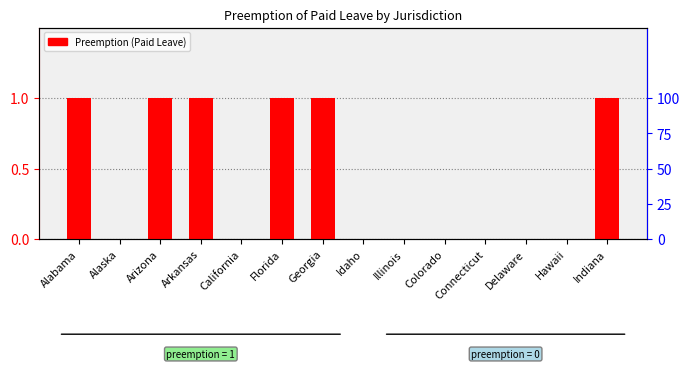

What position from the left is Arkansas?

4